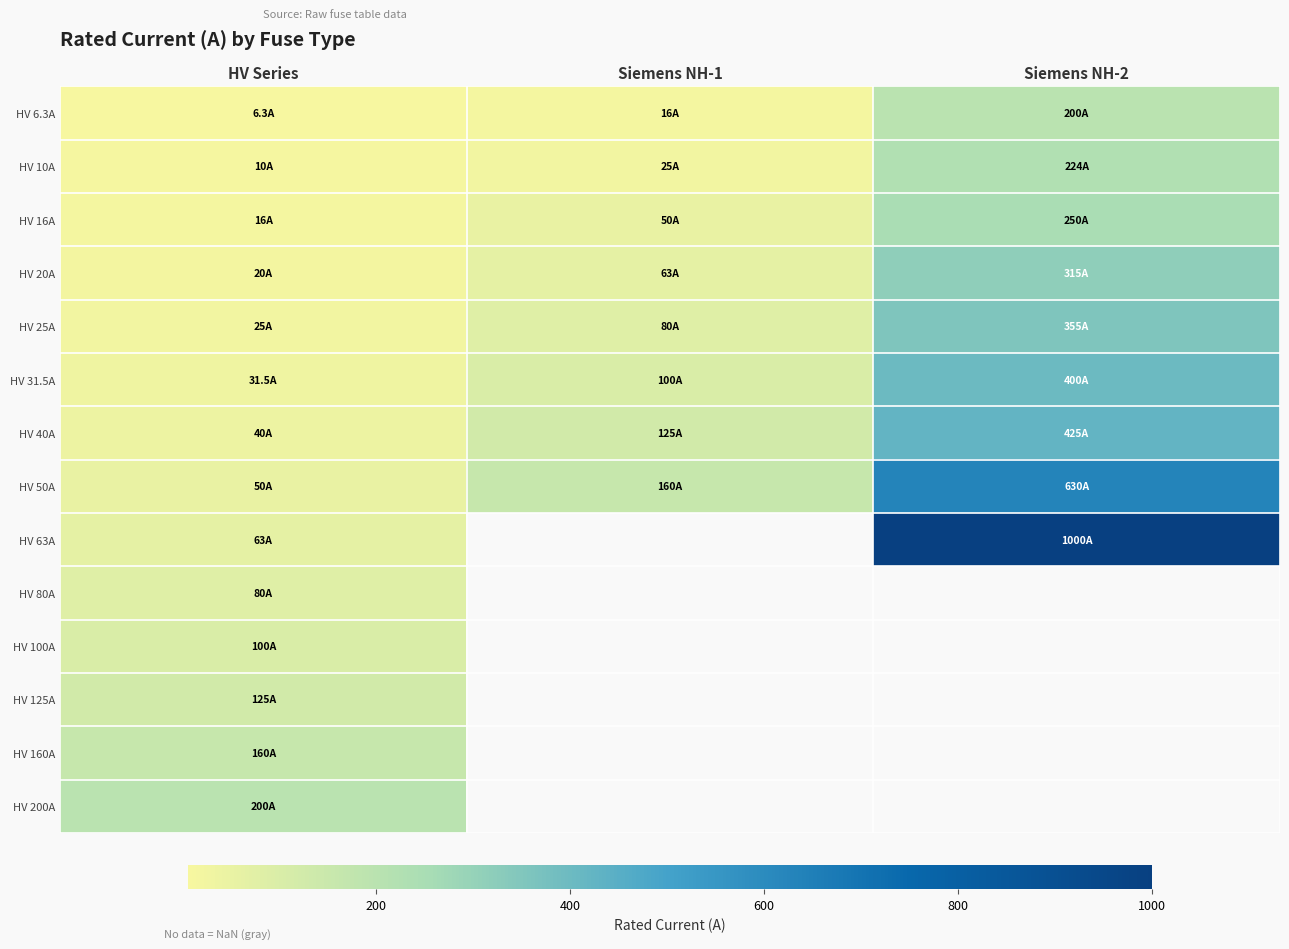

What is the spread (max minus min) of values at Siemens NH-2?

800.0